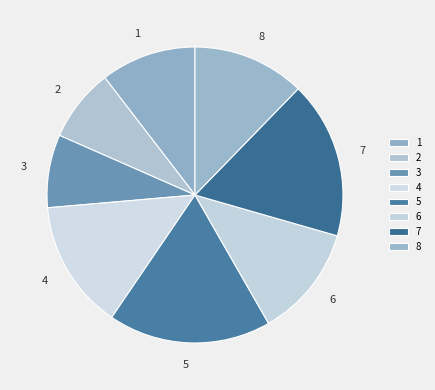

Is it true that 2 is 8% of the pie?

True